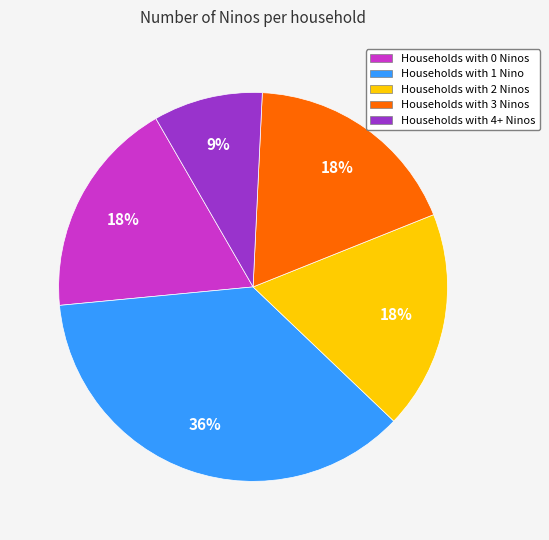

To the nearest percent, what portion does Households with 3 Ninos represent?

18%